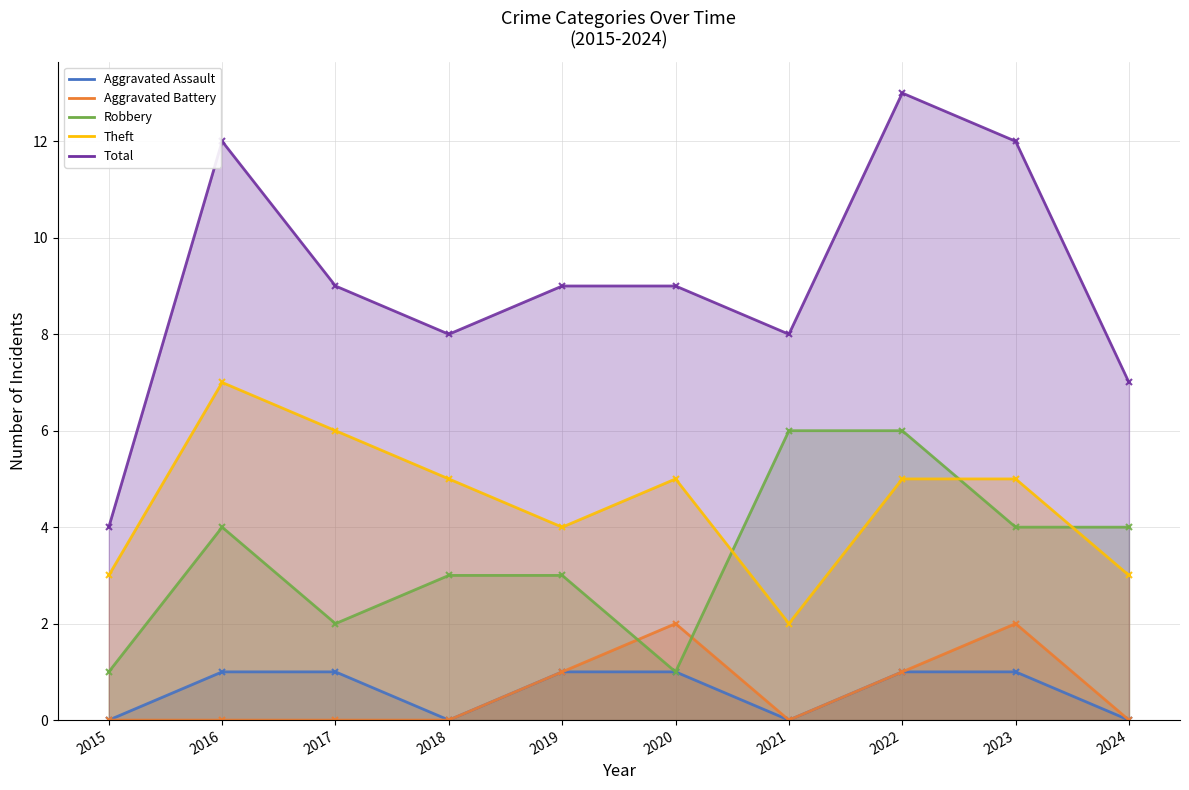

What are all the series names shown in the legend?

Aggravated Assault, Aggravated Battery, Robbery, Theft, Total